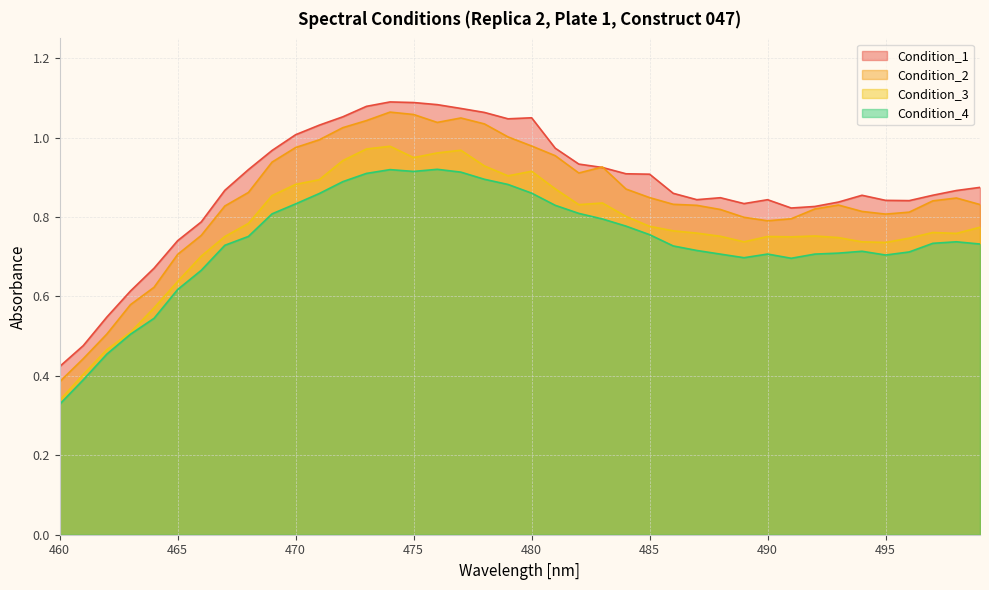

What is the total value across all series at 477?

4.0